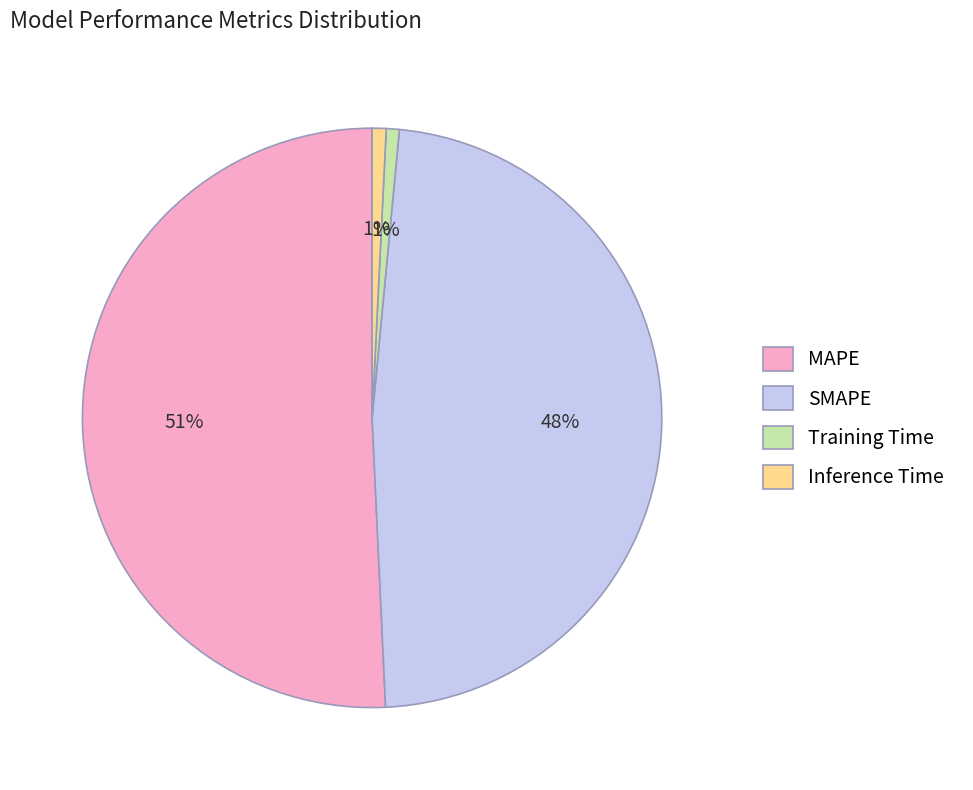

True or false: SMAPE accounts for 60% of the total.

False